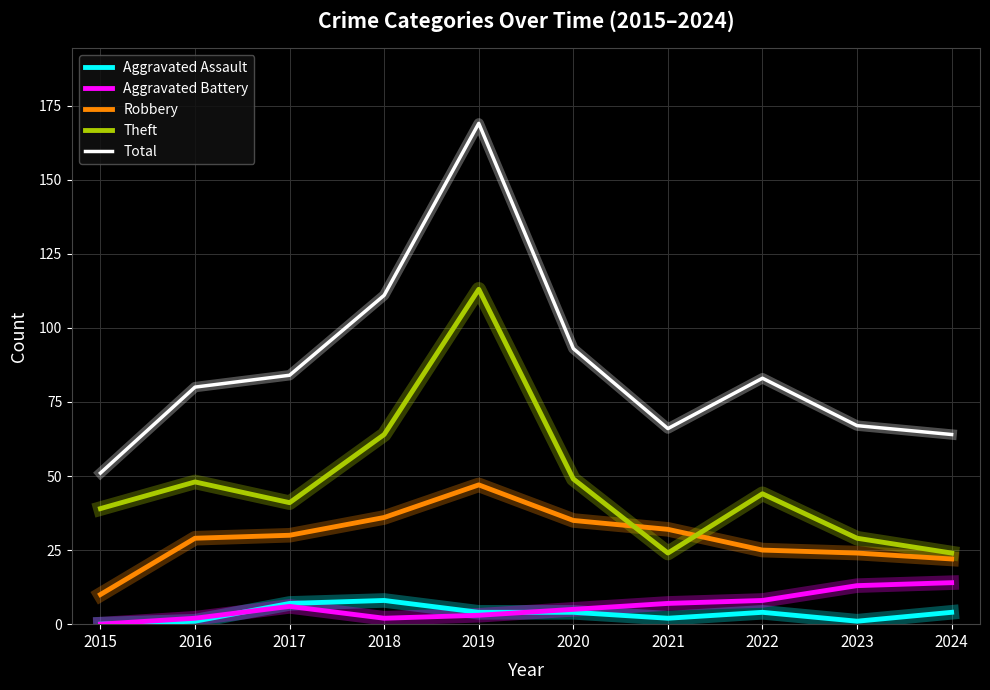

At how many categories does at least one series exceed 123?

1